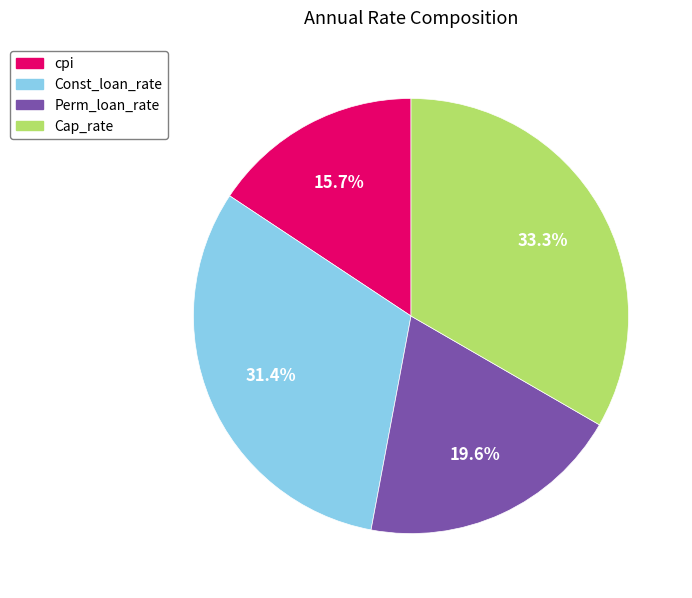

To the nearest percent, what is the combined percentage of Const_loan_rate and cpi?

47%